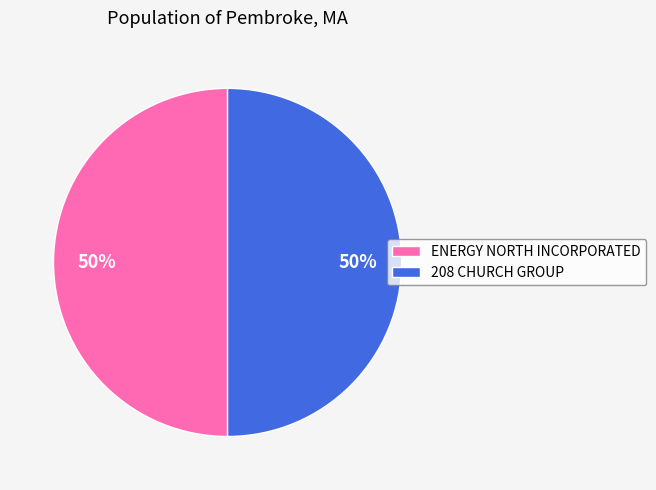

To the nearest percent, what percentage of the pie is ENERGY NORTH INCORPORATED?

50%